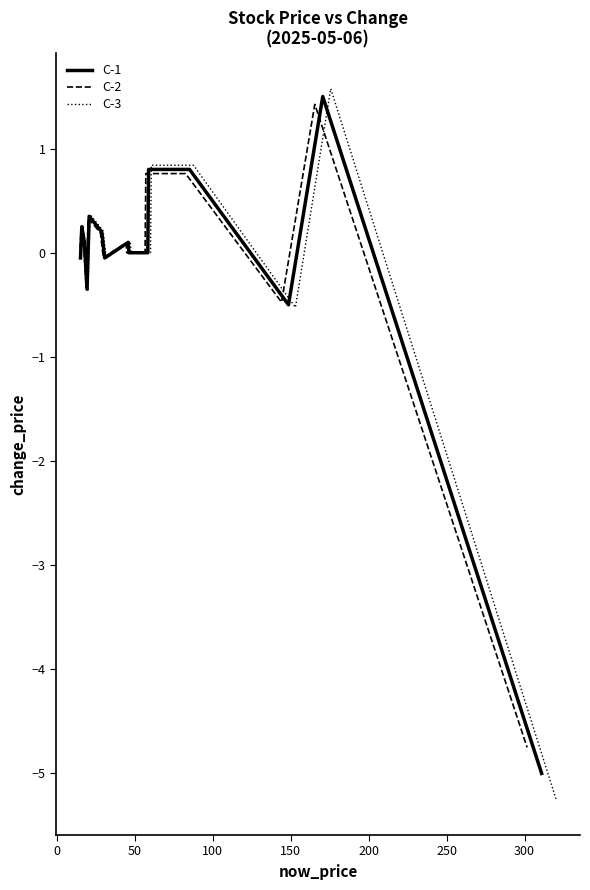

What is the lowest value of the C-1 series?

-5.0